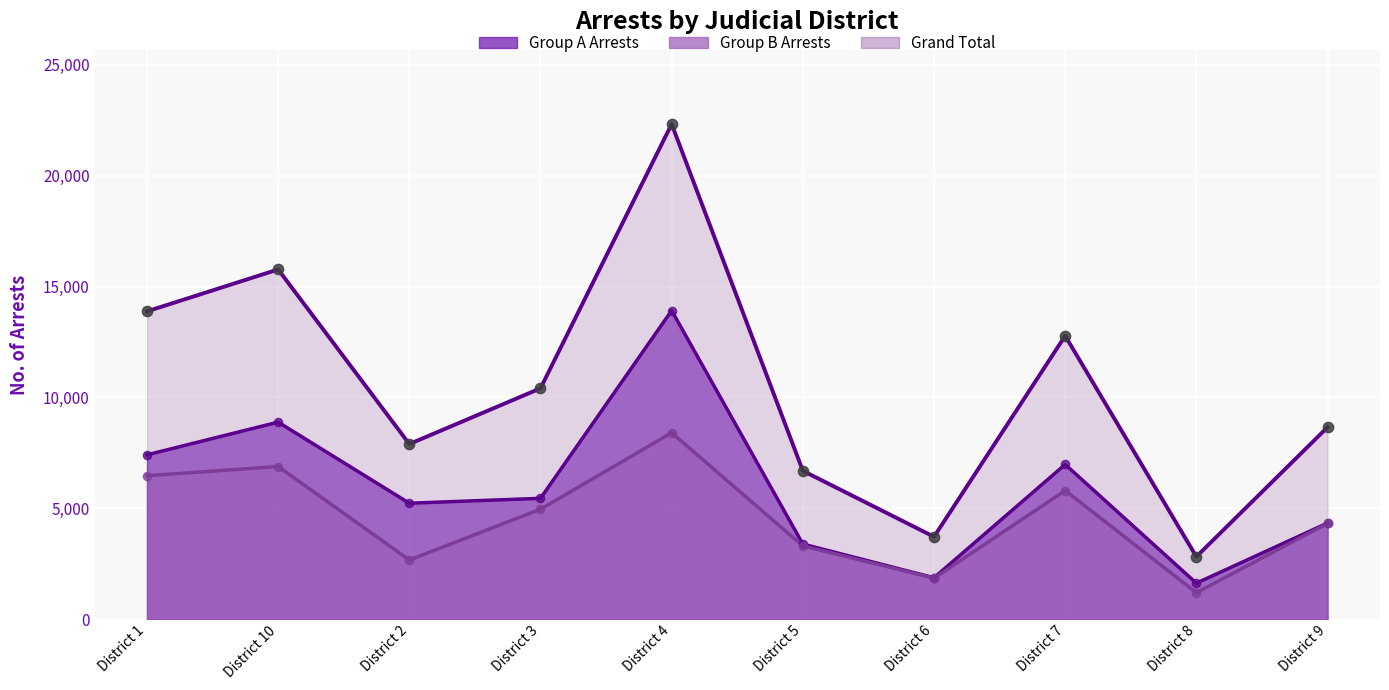

Which series has the widest spread of Y values?

Grand Total